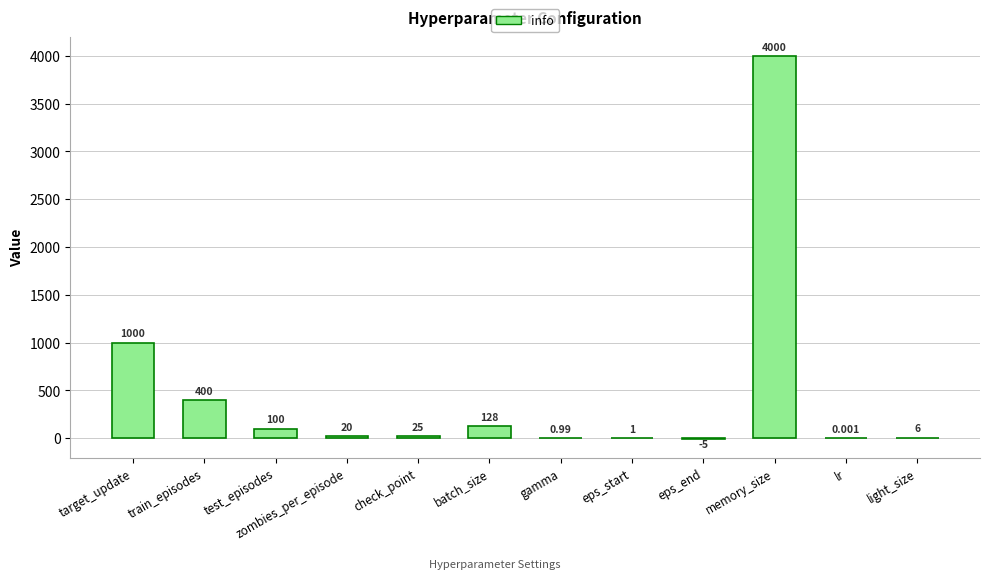

Does the chart contain stacked bars?

No